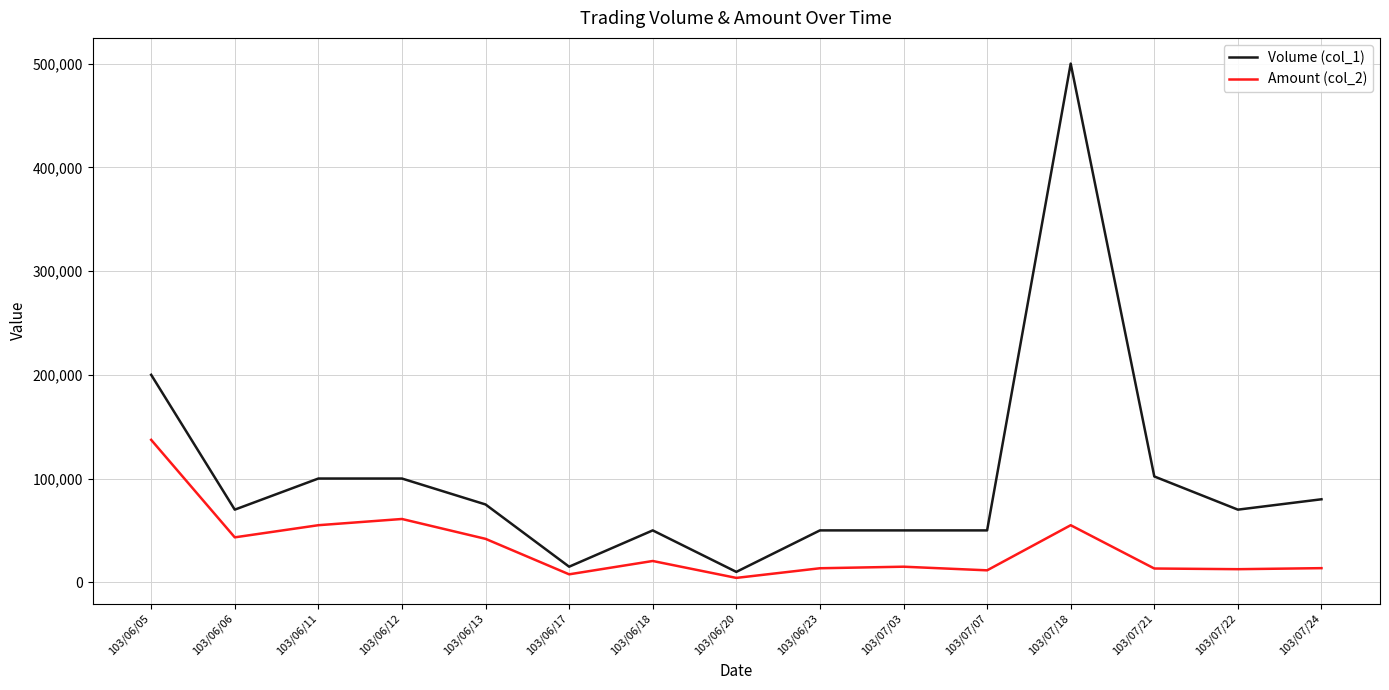

At which category is the sum across all series the highest?

103/07/18